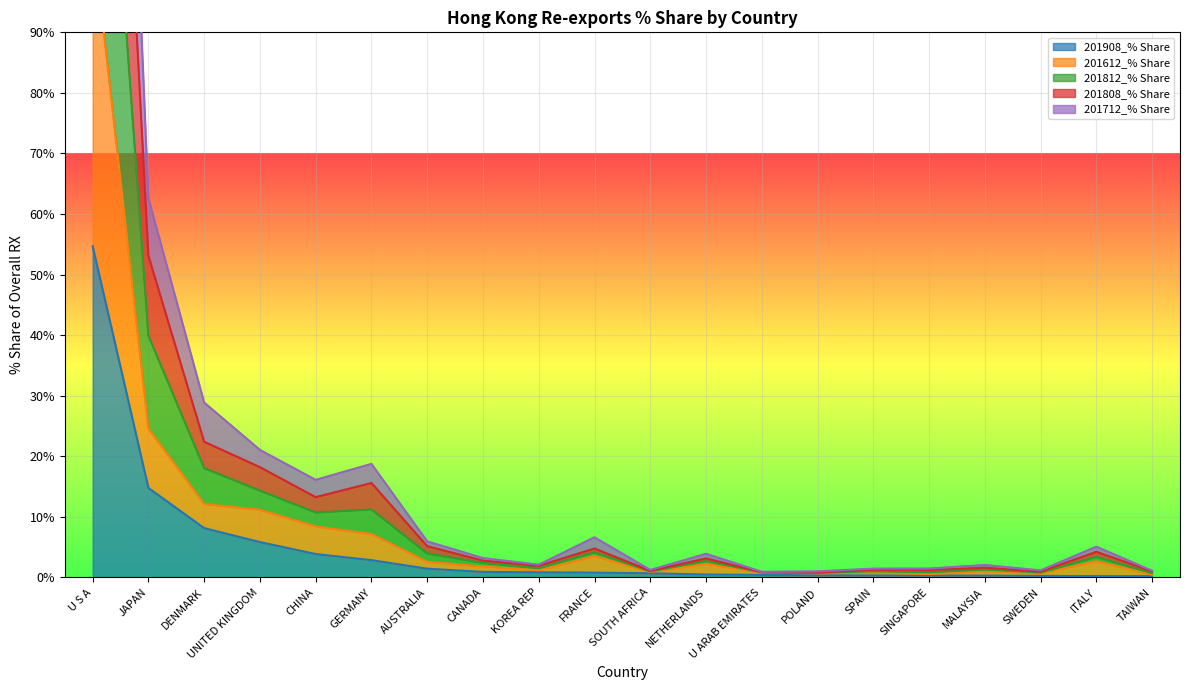

True or false: 201712_% Share and 201812_% Share cross at least once.

False